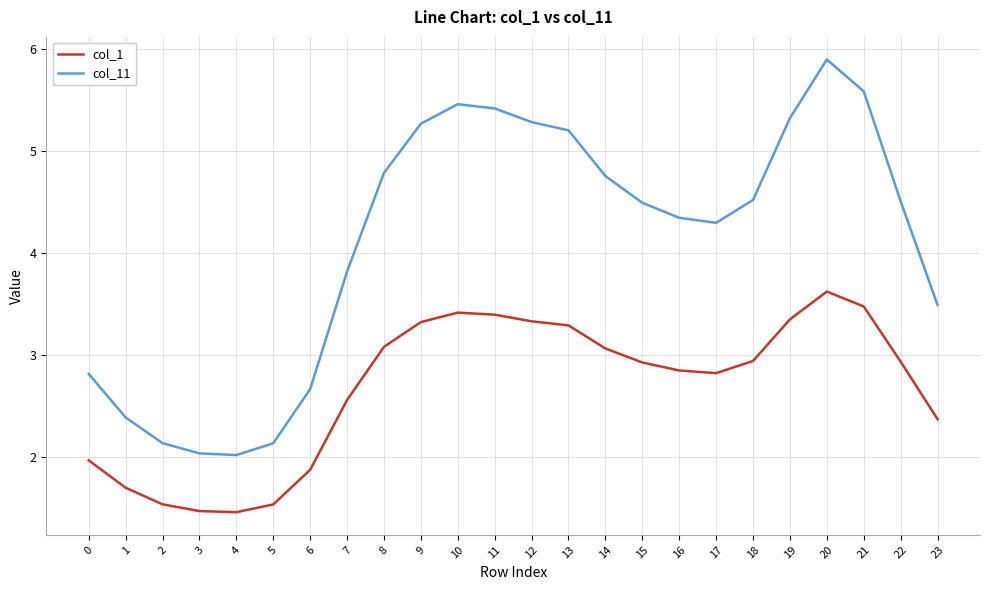

Which series has the largest total across all categories?

col_11